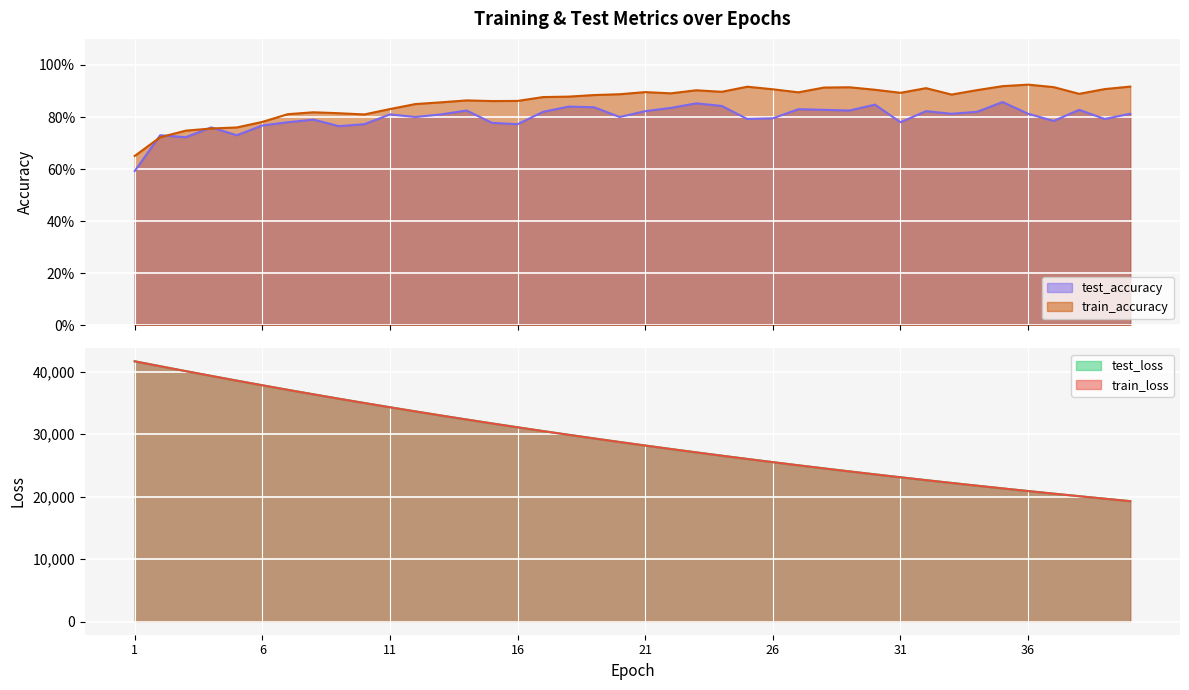

Reading left to right, transcribe all the data shown in this chart.

test_accuracy: 1=0.6	2=0.7	3=0.7	4=0.8	5=0.7	6=0.8	7=0.8	8=0.8	9=0.8	10=0.8	11=0.8	12=0.8	13=0.8	14=0.8	15=0.8	16=0.8	17=0.8	18=0.8	19=0.8	20=0.8	21=0.8	22=0.8	23=0.9	24=0.8	25=0.8	26=0.8	27=0.8	28=0.8	29=0.8	30=0.8	31=0.8	32=0.8	33=0.8	34=0.8	35=0.9	36=0.8	37=0.8	38=0.8	39=0.8	40=0.8
train_accuracy: 1=0.7	2=0.7	3=0.7	4=0.8	5=0.8	6=0.8	7=0.8	8=0.8	9=0.8	10=0.8	11=0.8	12=0.8	13=0.9	14=0.9	15=0.9	16=0.9	17=0.9	18=0.9	19=0.9	20=0.9	21=0.9	22=0.9	23=0.9	24=0.9	25=0.9	26=0.9	27=0.9	28=0.9	29=0.9	30=0.9	31=0.9	32=0.9	33=0.9	34=0.9	35=0.9	36=0.9	37=0.9	38=0.9	39=0.9	40=0.9
test_loss: 1=41678.0	2=40886.3	3=40105.7	4=39338.7	5=38581.9	6=37839.0	7=37107.8	8=36391.5	9=35688.6	10=34999.0	11=34320.2	12=33655.3	13=33001.7	14=32360.7	15=31731.8	16=31114.4	17=30508.2	18=29913.2	19=29329.4	20=28756.7	21=28194.1	22=27642.3	23=27100.0	24=26568.4	25=26046.7	26=25534.5	27=25031.7	28=24538.4	29=24054.1	30=23579.3	31=23113.5	32=22655.7	33=22207.6	34=21766.8	35=21334.2	36=20910.6	37=20494.2	38=20086.1	39=19685.2	40=19291.8
train_loss: 1=41675.6	2=40885.4	3=40104.0	4=39336.7	5=38580.2	6=37837.1	7=37106.5	8=36390.7	9=35686.8	10=34997.5	11=34319.2	12=33653.7	13=33000.3	14=32359.2	15=31730.0	16=31112.8	17=30506.5	18=29911.9	19=29328.2	20=28755.2	21=28192.7	22=27640.9	23=27099.0	24=26567.3	25=26045.3	26=25533.2	27=25030.6	28=24537.2	29=24053.1	30=23578.2	31=23112.2	32=22654.7	33=22206.2	34=21765.6	35=21333.3	36=20909.2	37=20493.1	38=20085.0	39=19684.0	40=19290.6